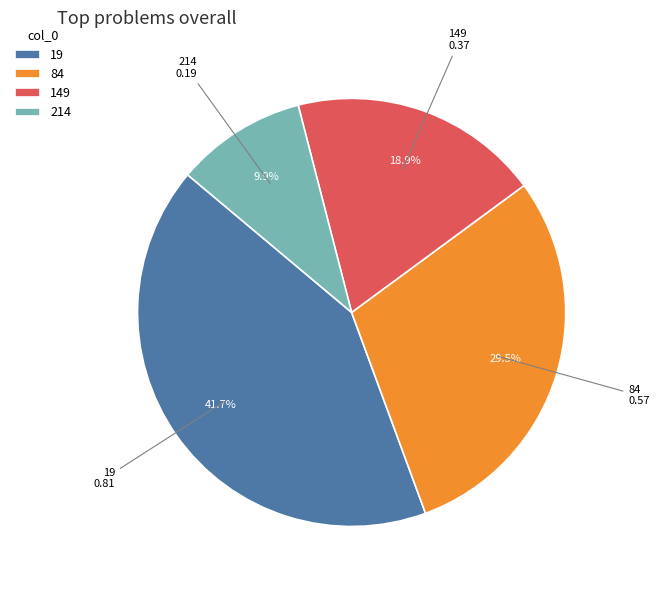

To the nearest percent, what is the difference between the largest and smallest slice percentages?

32%